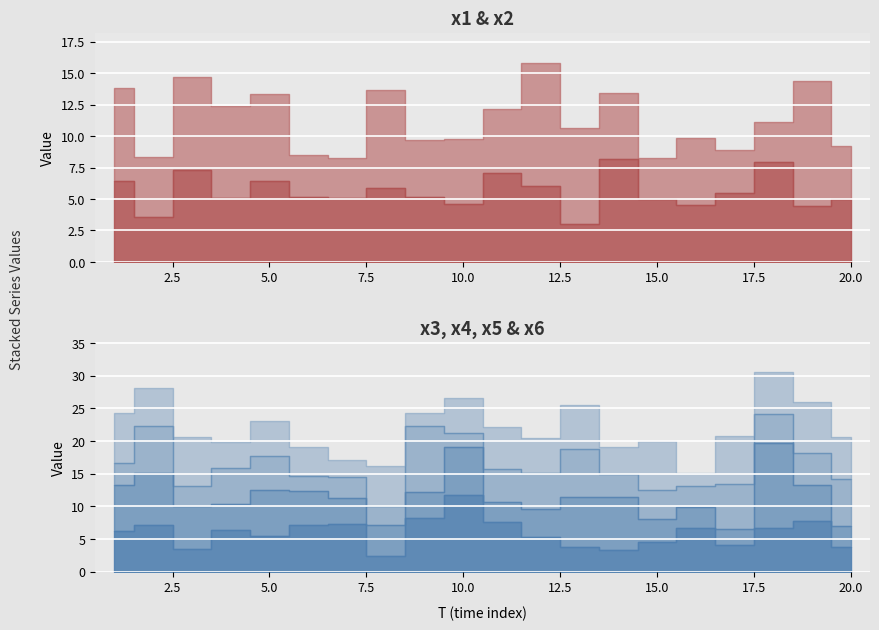

Reading left to right, extract all data points from this chart.

x1: 1=6.4	2=3.5	3=7.3	4=5.1	5=6.4	6=5.2	7=5.1	8=5.9	9=5.2	10=4.6	11=7.1	12=6.0	13=3.0	14=8.2	15=5.0	16=4.5	17=5.5	18=8.0	19=4.4	20=5.0
x2: 1=7.4	2=4.8	3=7.4	4=7.3	5=6.9	6=3.3	7=3.2	8=7.7	9=4.5	10=5.1	11=5.1	12=9.8	13=7.6	14=5.3	15=3.2	16=5.3	17=3.4	18=3.1	19=10.0	20=4.2
x3: 1=6.2	2=7.1	3=3.5	4=6.3	5=5.5	6=7.2	7=7.3	8=2.4	9=8.2	10=11.7	11=7.5	12=5.3	13=3.8	14=3.3	15=4.6	16=6.7	17=4.1	18=6.7	19=7.7	20=3.8
x4: 1=7.0	2=8.0	3=6.5	4=4.0	5=7.0	6=5.1	7=4.0	8=4.6	9=3.9	10=7.3	11=3.1	12=4.3	13=7.6	14=8.0	15=3.4	16=3.2	17=2.5	18=13.0	19=5.6	20=3.2
x5: 1=3.4	2=7.2	3=3.1	4=5.5	5=5.1	6=2.3	7=3.2	8=3.0	9=10.1	10=2.2	11=5.0	12=5.4	13=7.3	14=3.6	15=4.5	16=3.2	17=6.8	18=4.5	19=4.8	20=7.1
x6: 1=7.6	2=5.7	3=7.5	4=4.0	5=5.5	6=4.5	7=2.6	8=6.1	9=2.0	10=5.3	11=6.4	12=5.4	13=6.7	14=4.1	15=7.5	16=2.1	17=7.3	18=6.4	19=7.8	20=6.4